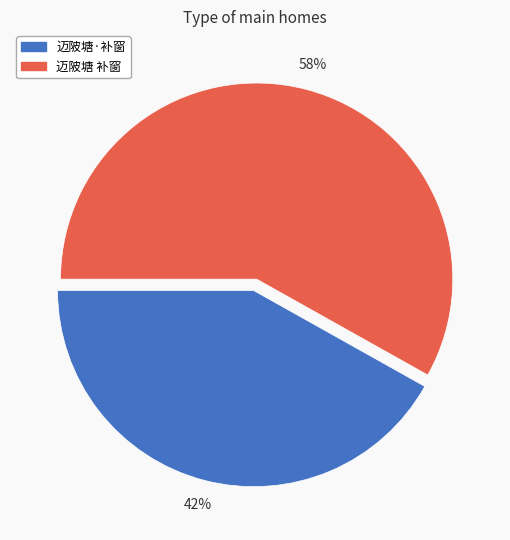

Combined, do 迈陂塘 补窗 and 迈陂塘·补窗 account for over 50%?

Yes